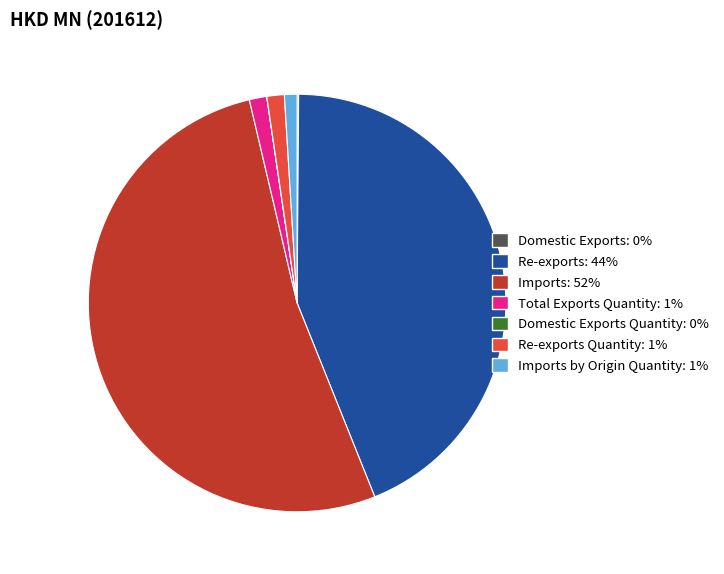

How much of the chart is everything except Domestic Exports?

99.9%